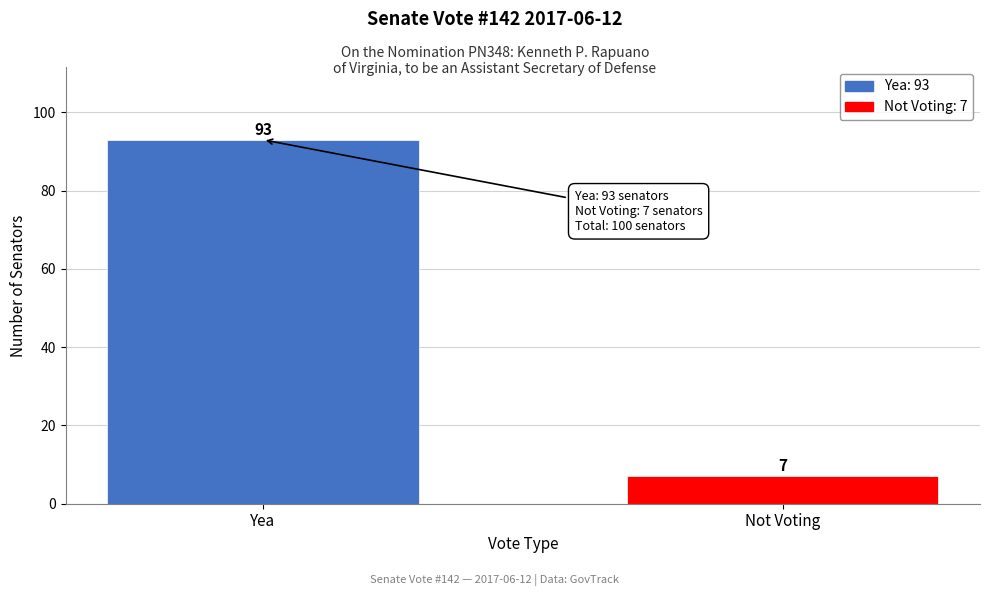

Reading left to right, what are all the values shown in this chart?

93	7